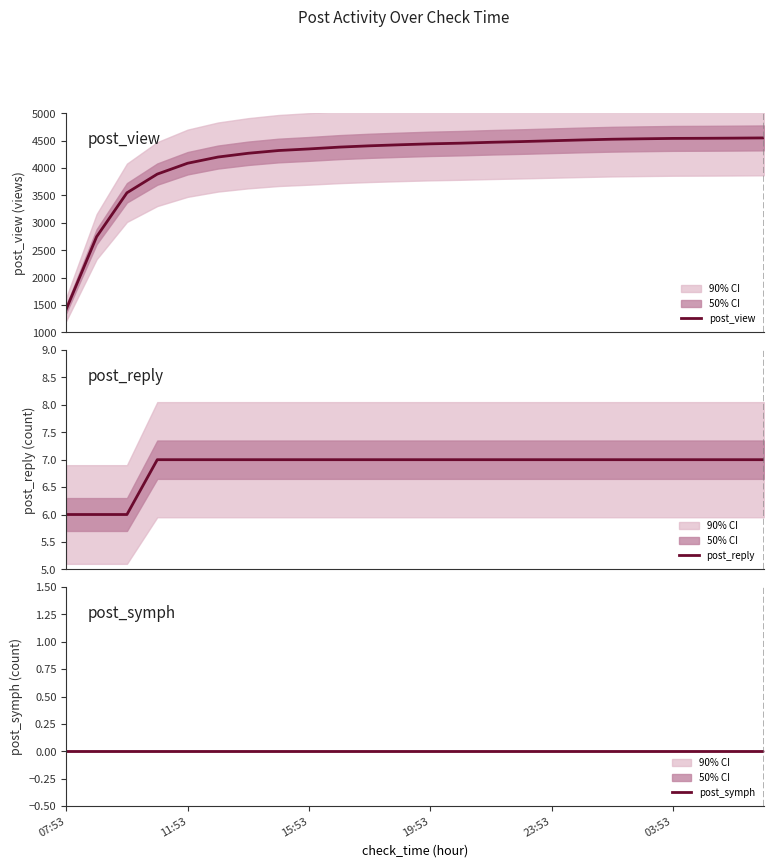

The post_reply series shows 7 at 19:53. True or false?

True